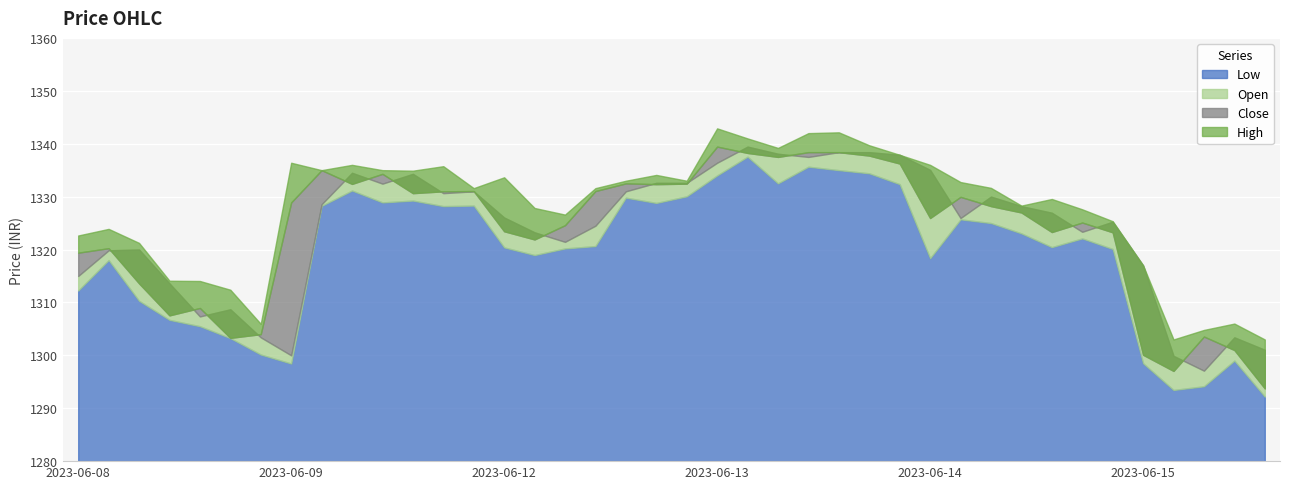

How many categories are shown in the chart?

40